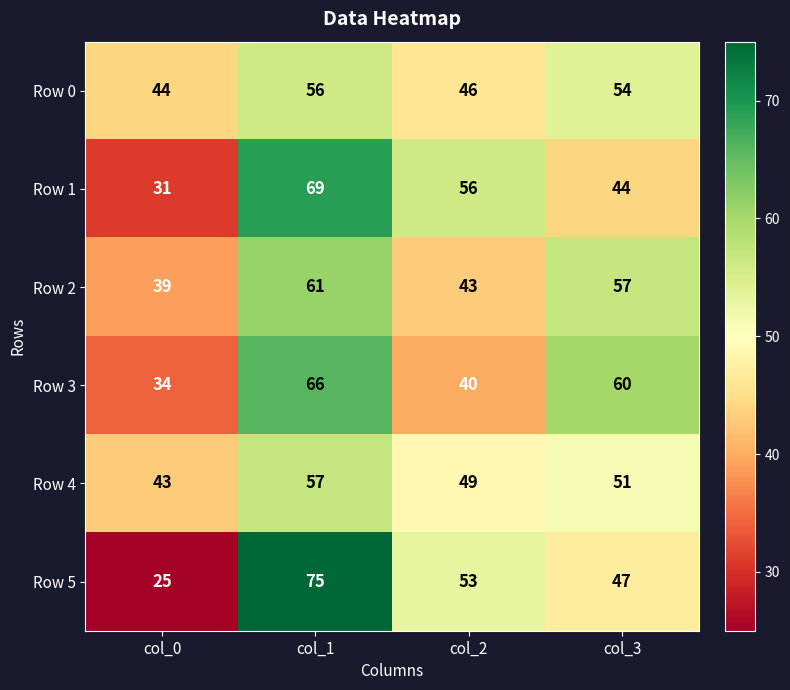

The value of Row 0 at col_1 is 92. True or false?

False